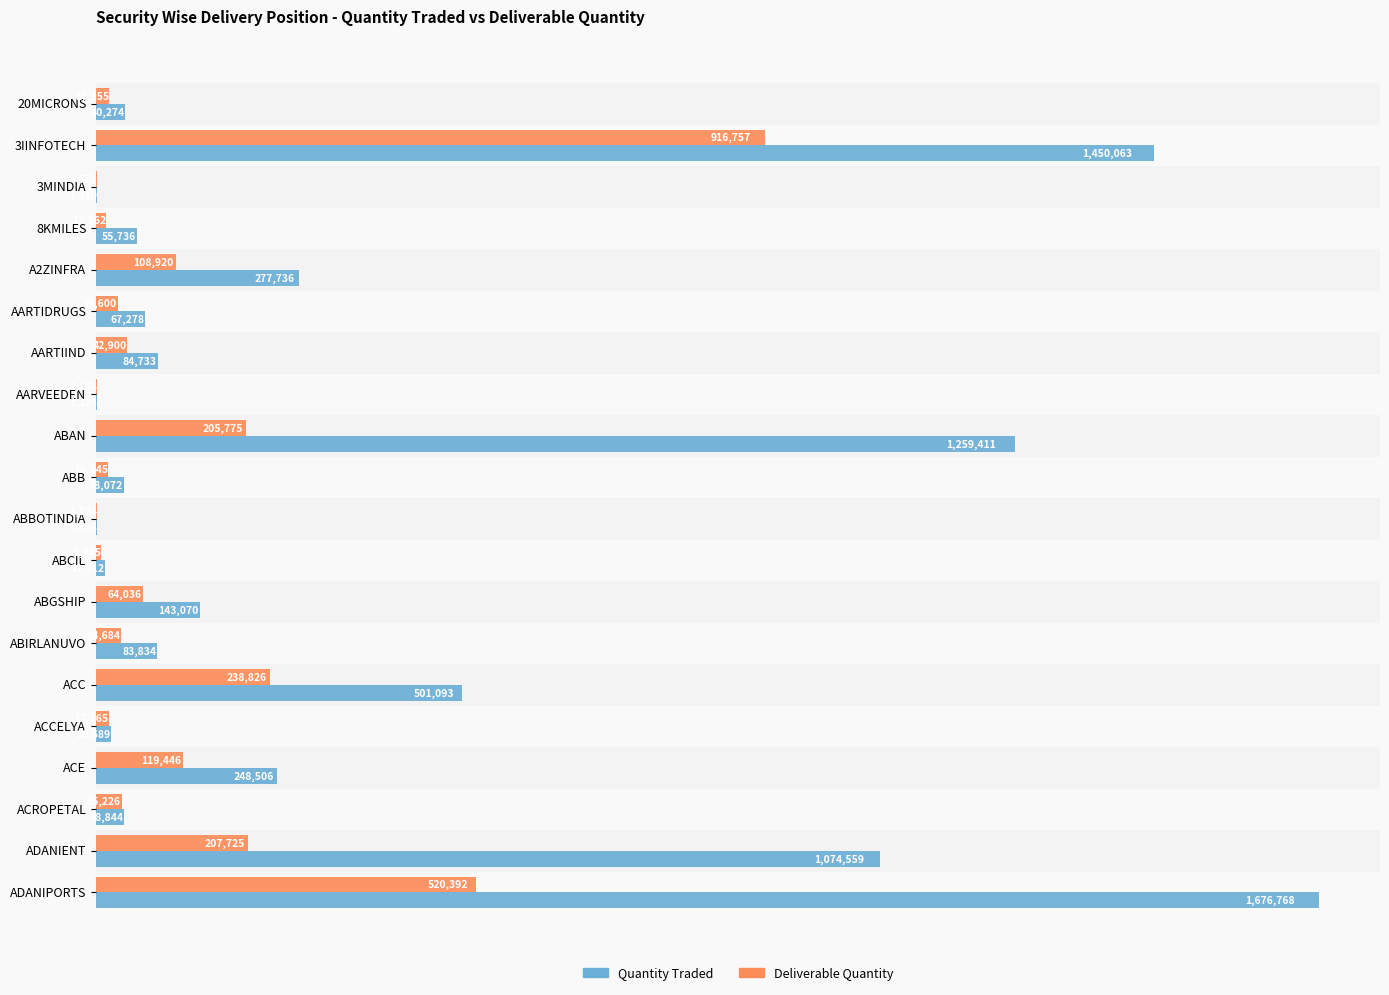

At how many categories does at least one series exceed 569183?

4